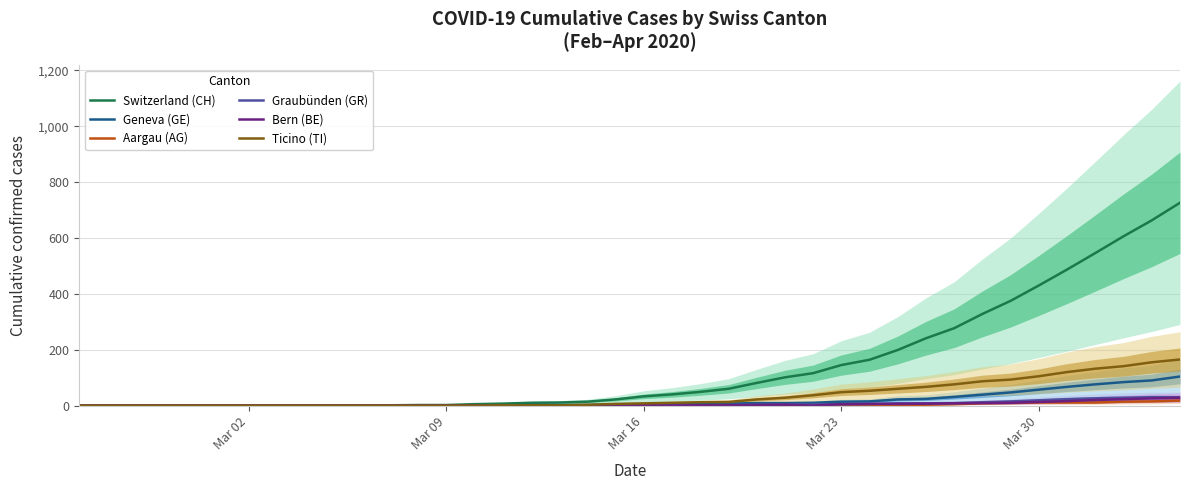

What is the maximum value for Bern (BE)?

28